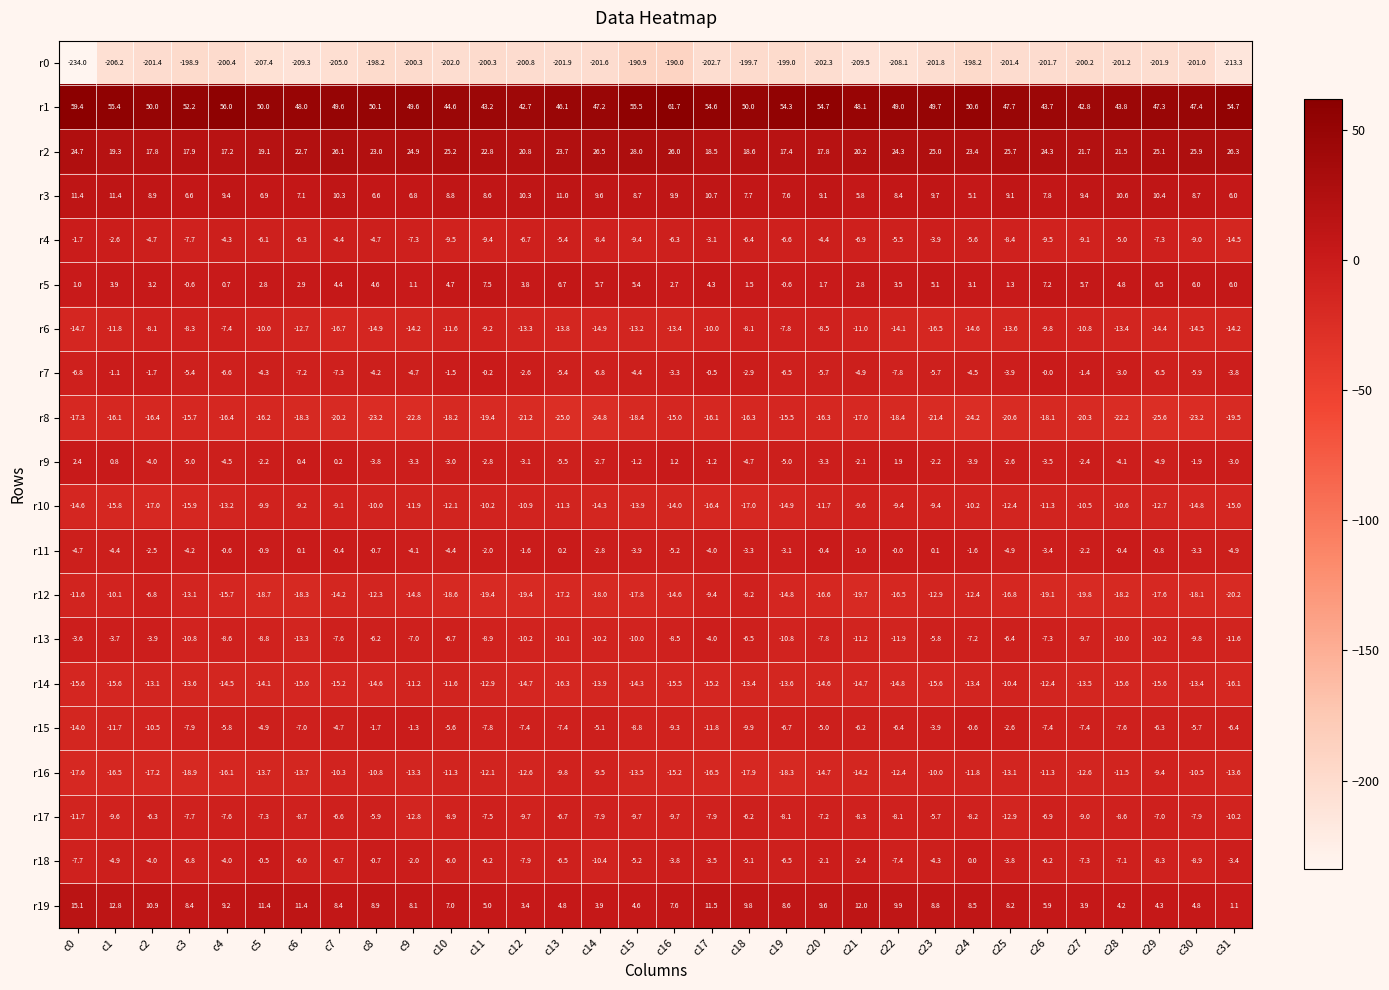

Between c10 and c21, which series saw the biggest shift?

r0